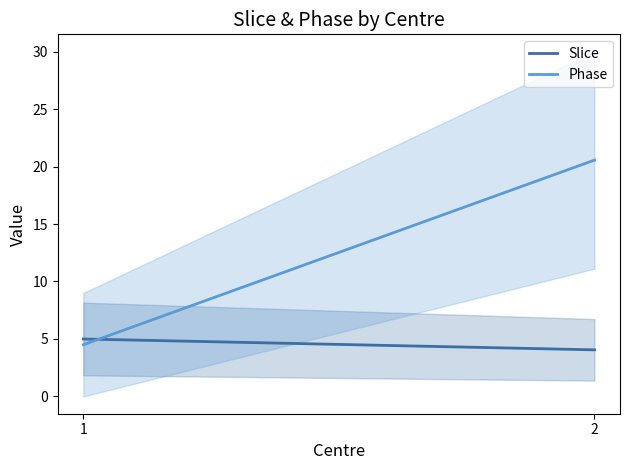

What is the value of the Slice point at the 1st from the left?

5.0